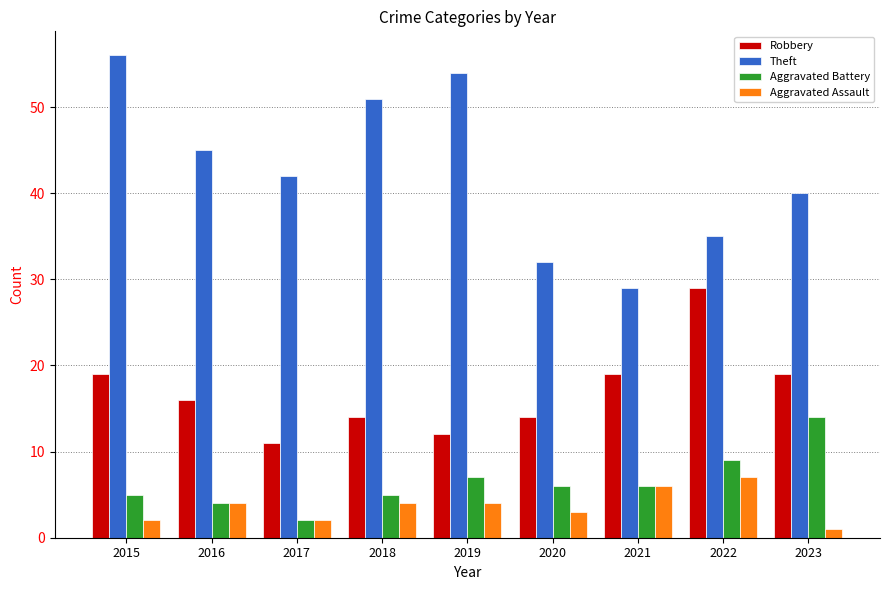

True or false: Aggravated Battery has a value of 7 at 2019.

True